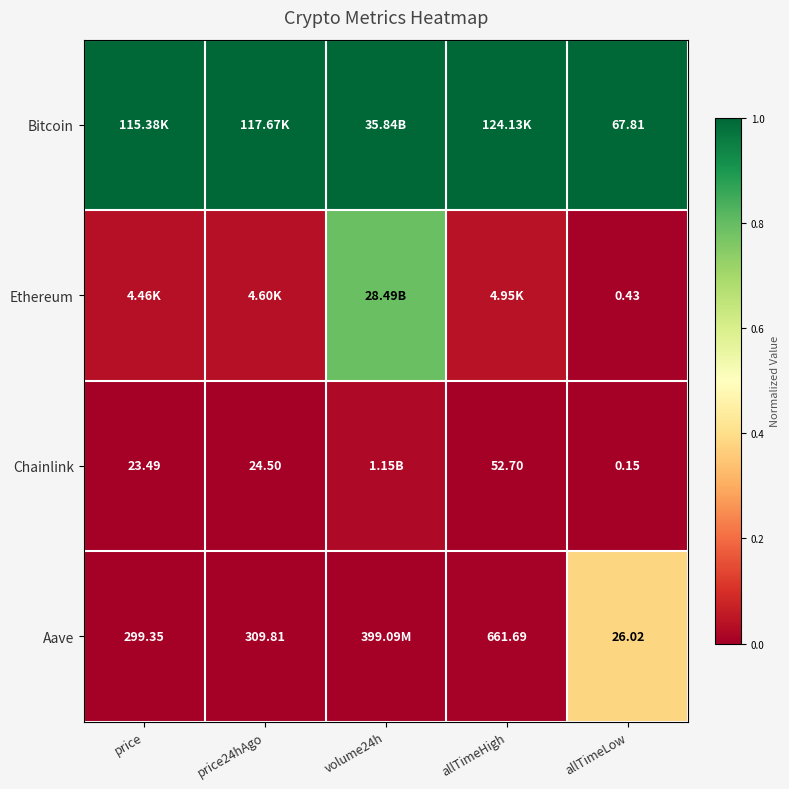

At allTimeLow, list the series in order from smallest to largest.

Chainlink, Ethereum, Aave, Bitcoin